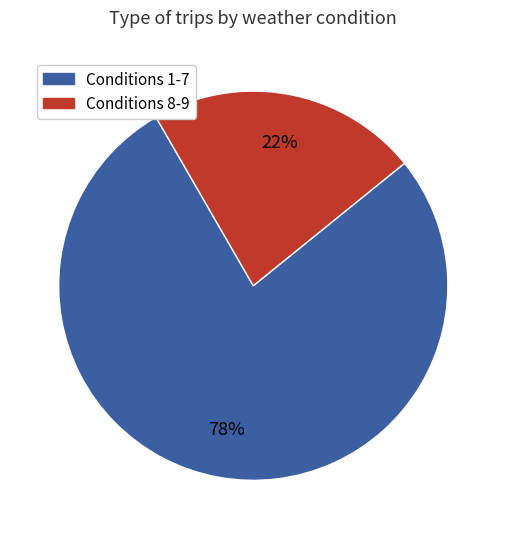

To the nearest percent, what is the average slice percentage?

50%